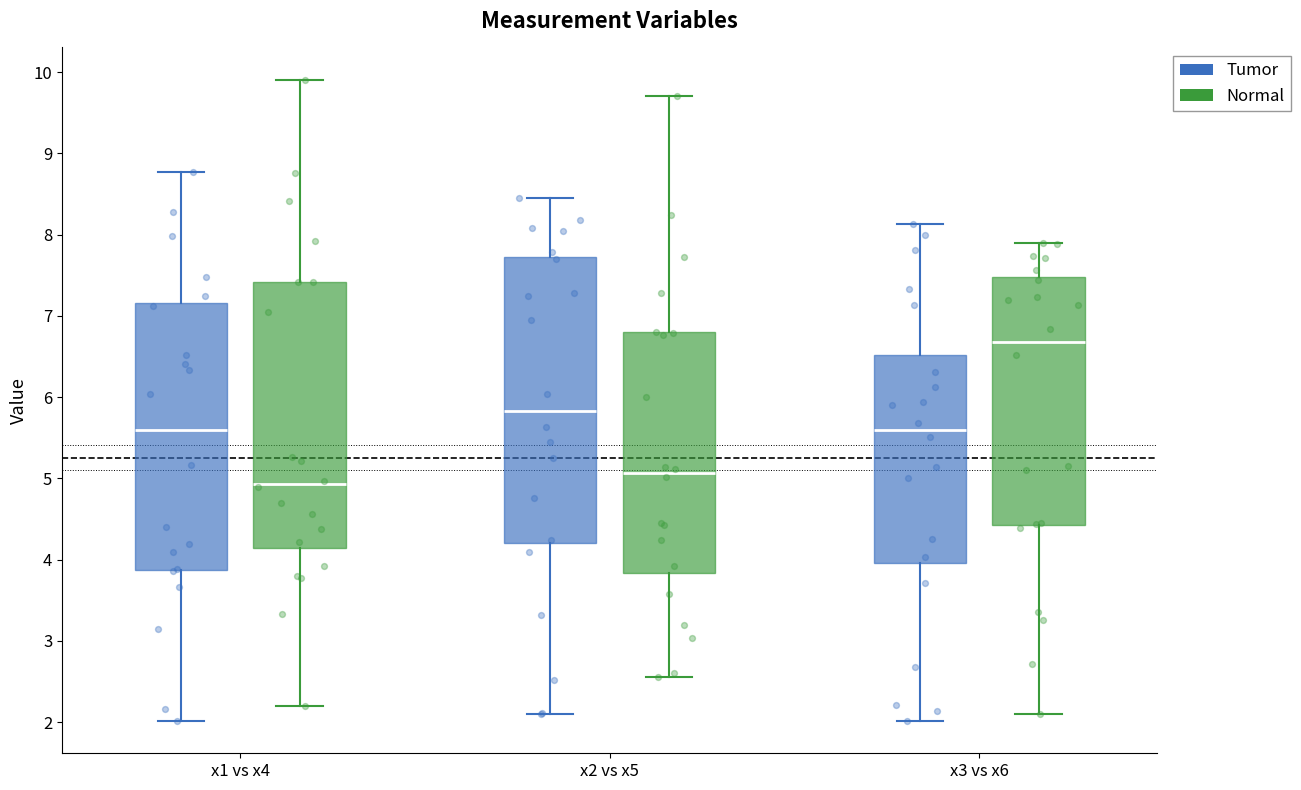

Comparing the boxes themselves (not the whiskers), which one is the tallest?

x2 vs x5 (Tumor)